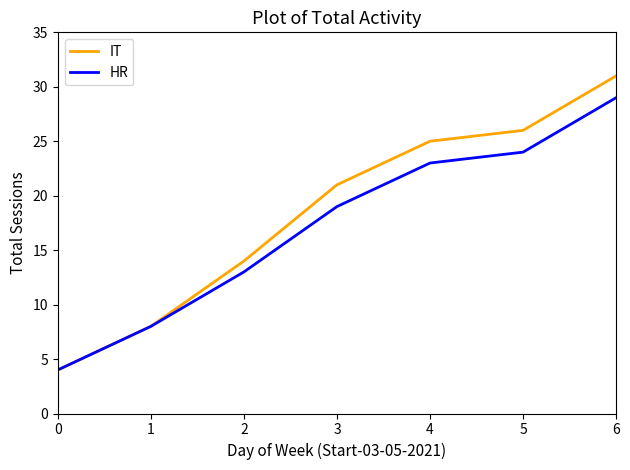

Is this an area chart (filled region under the line)?

No